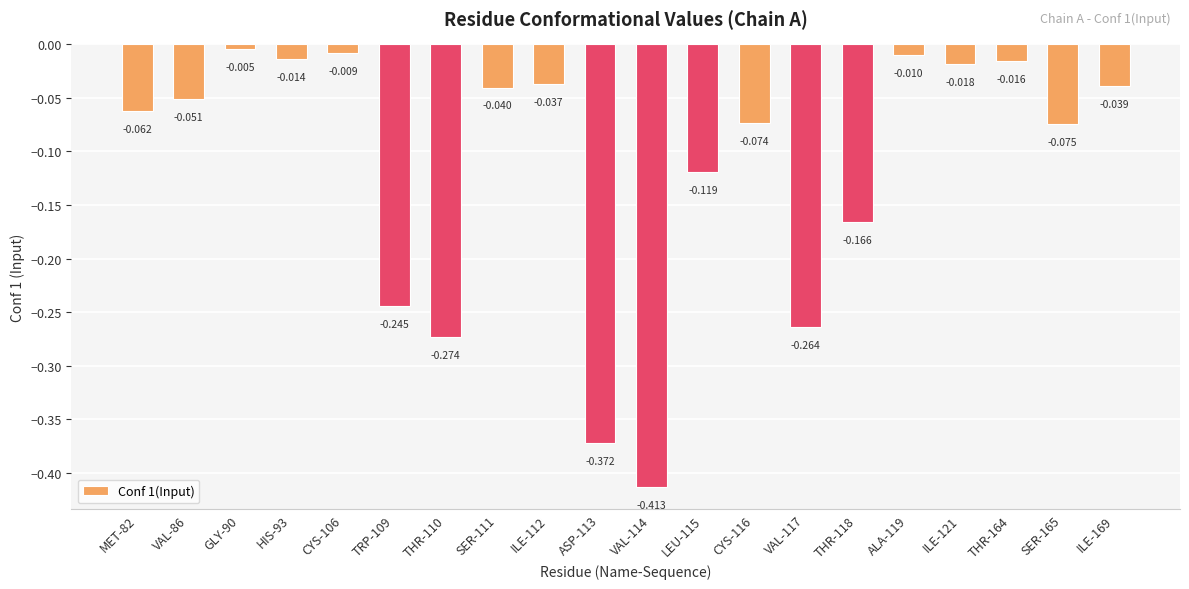

What is the change in value from VAL-114 to THR-164?

+0.4